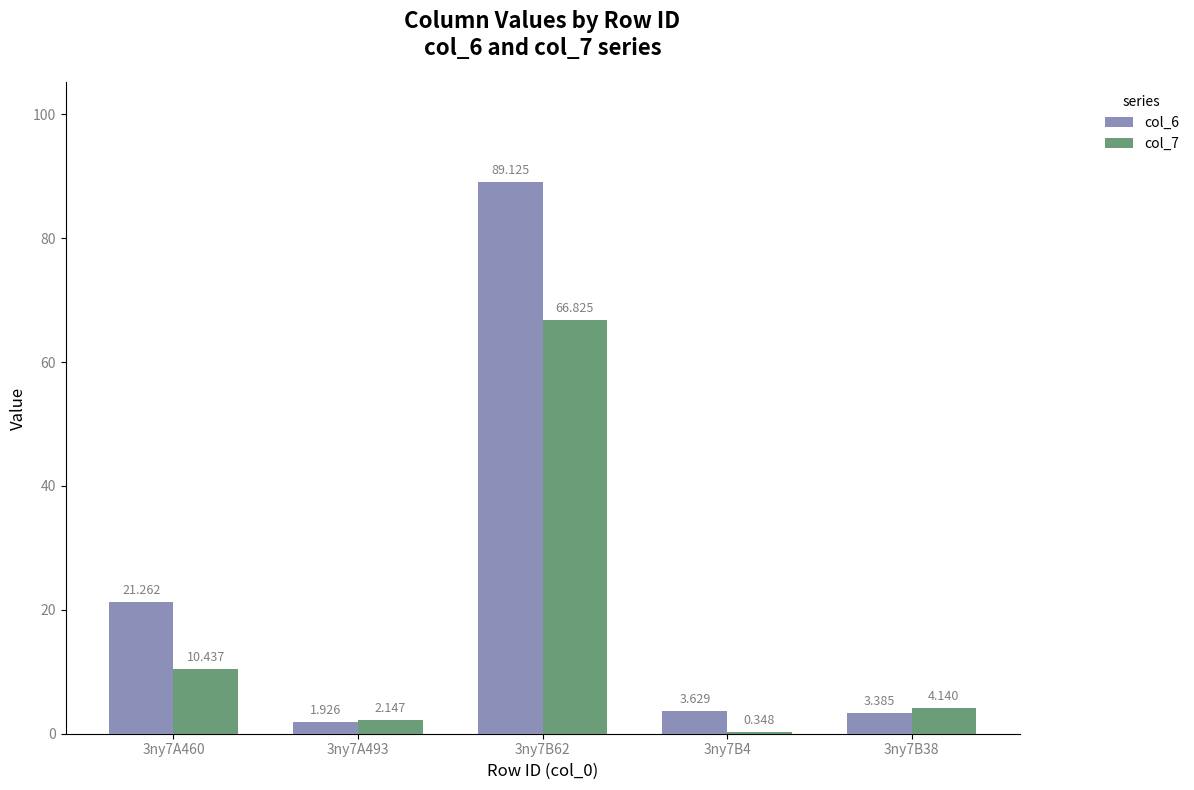

What value does the col_6 series have at 3ny7A460?

21.3